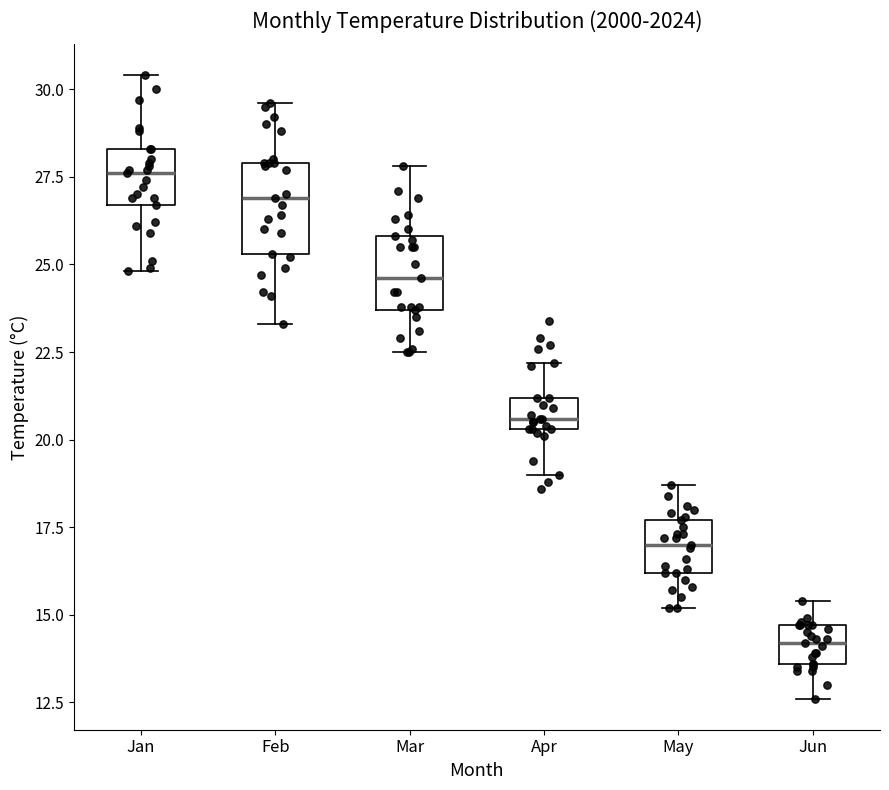

Reading left to right, transcribe this box plot: for each box, give where its median line is, the range the box spans, and where its two whiskers end, as read against the y-axis. The values are not printed on the chart, so give them approximately, as read against the axis.

Jan: median 27.5, box 26.5 to 28.5, whiskers 25.0 to 30.5
Feb: median 27.0, box 25.5 to 28.0, whiskers 23.5 to 29.5
Mar: median 24.5, box 23.5 to 26.0, whiskers 22.5 to 28.0
Apr: median 20.5 (just above the box's lower edge), box 20.5 to 21.0, whiskers 19.0 to 22.0
May: median 17.0, box 16.0 to 17.5, whiskers 15.0 to 18.5
Jun: median 14.0, box 13.5 to 14.5, whiskers 12.5 to 15.5